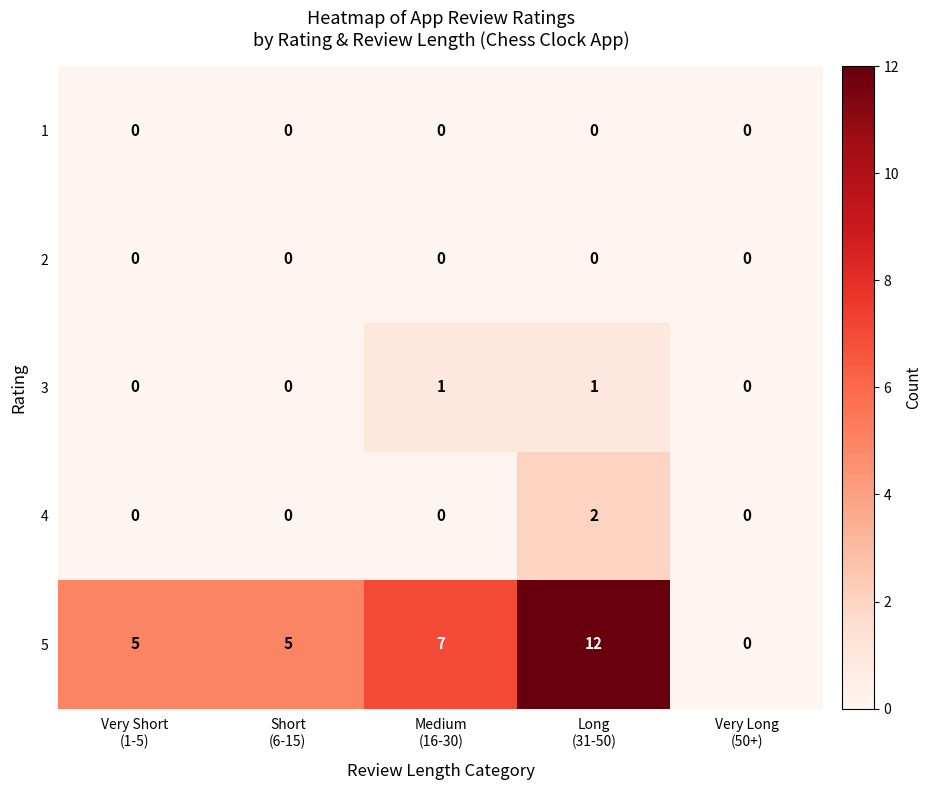

What is the total value across all series at Long
(31-50)?

15